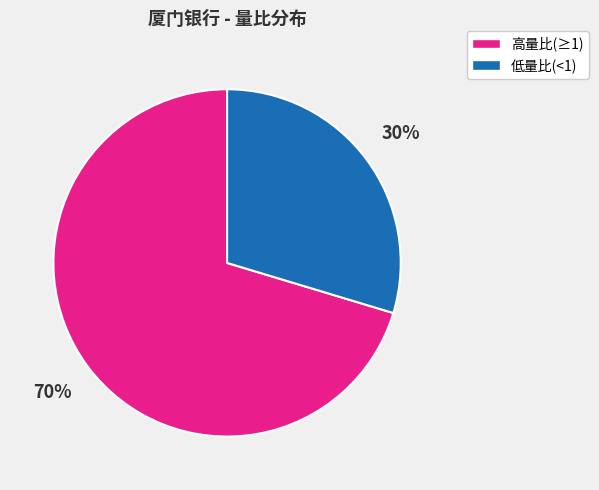

Is there a majority slice in this chart?

Yes